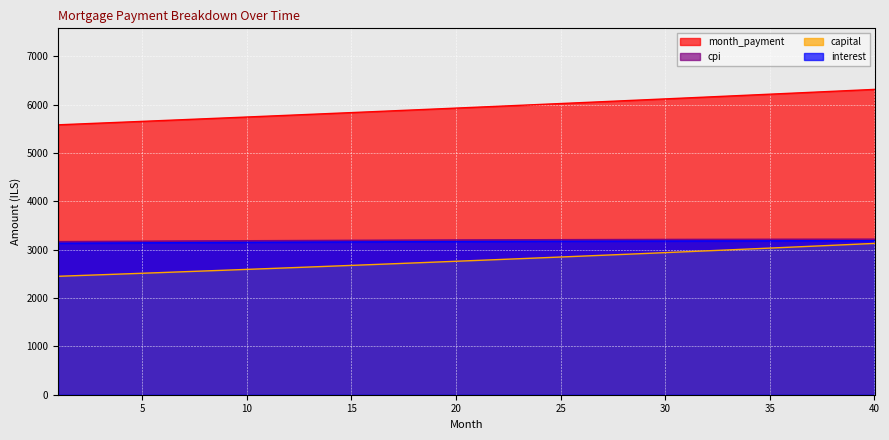

Is the value of interest at 16 greater than the value of capital at 39?

Yes